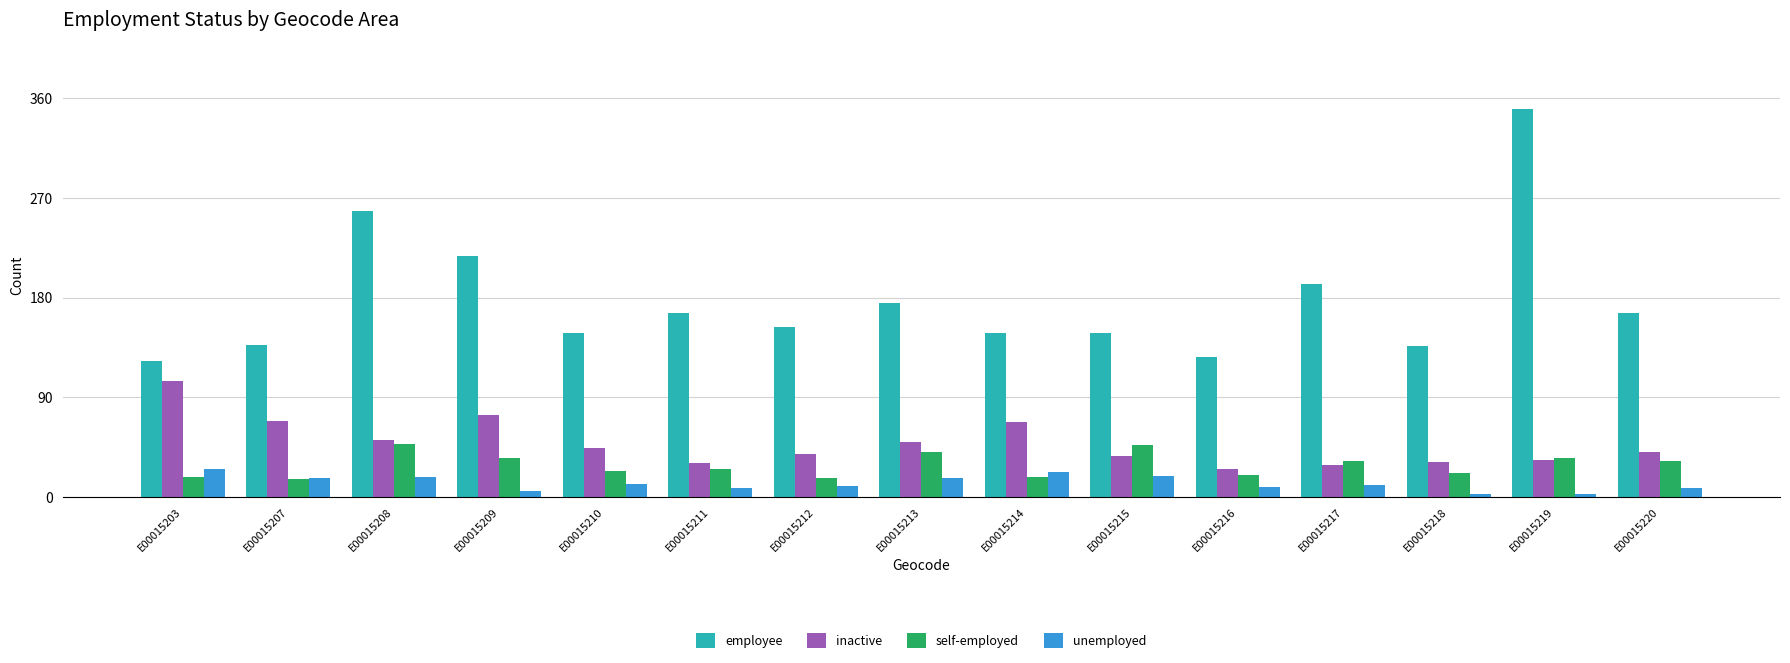

Count the number of categories in the chart.

15